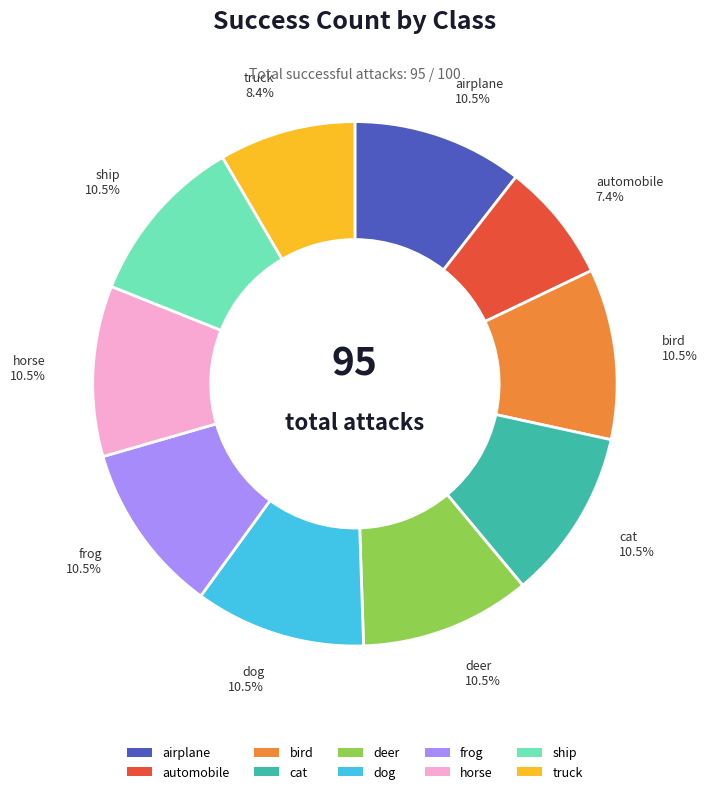

What is the ratio of the value at dog to the value at deer?

1.0